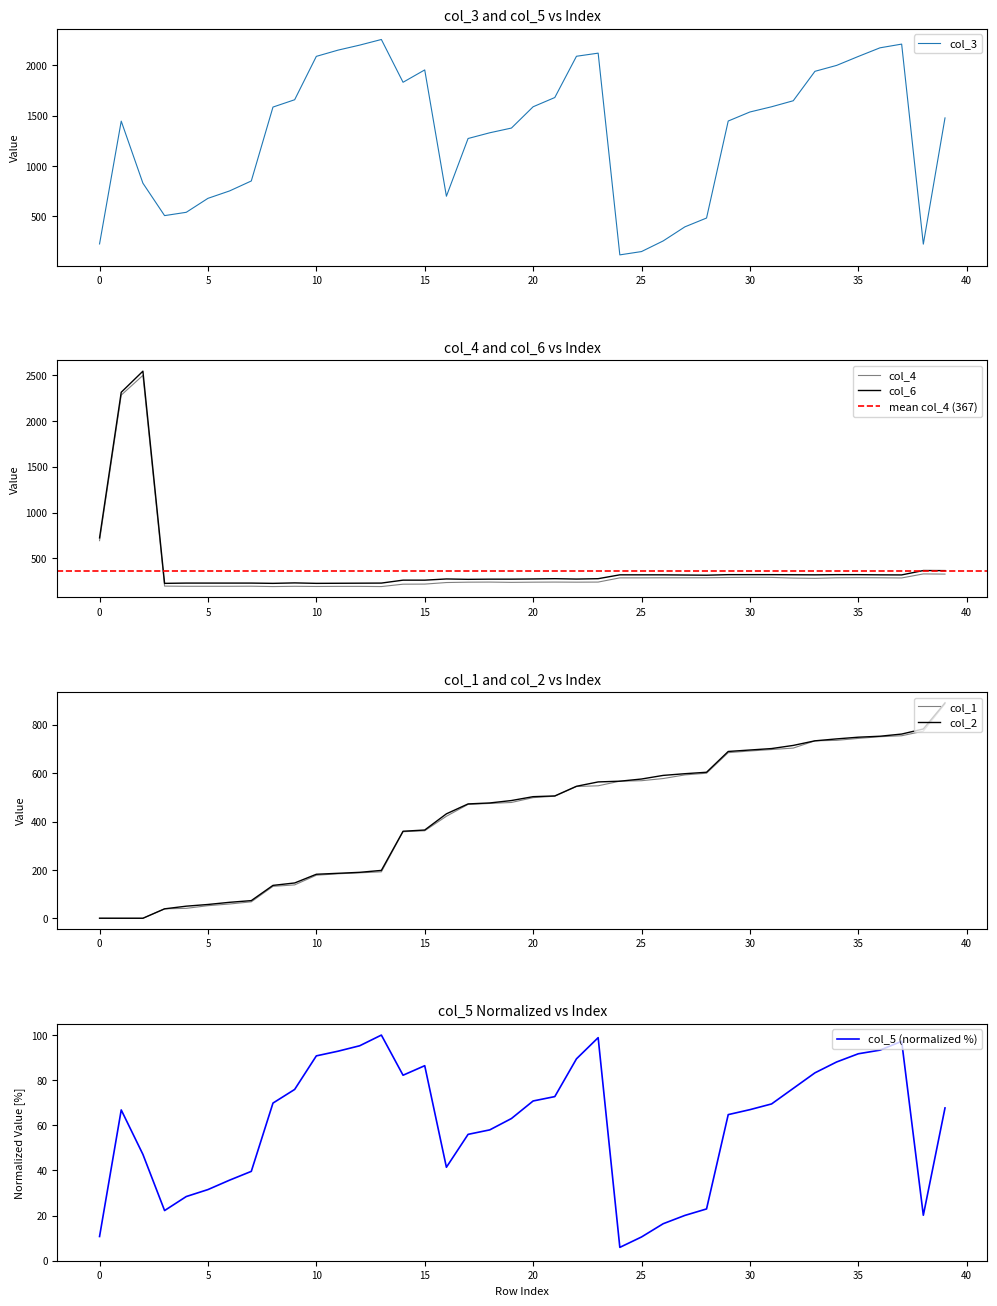

At 26, list the series in order from smallest to largest.

col_5, col_3, col_4, col_6, col_1, col_2